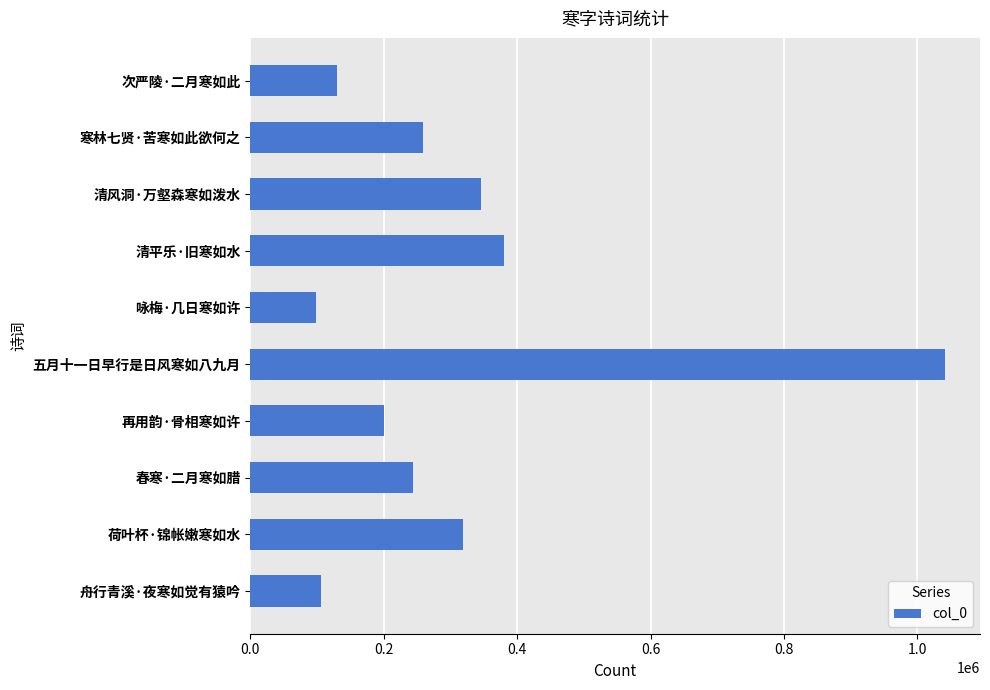

What is the average value?

312370